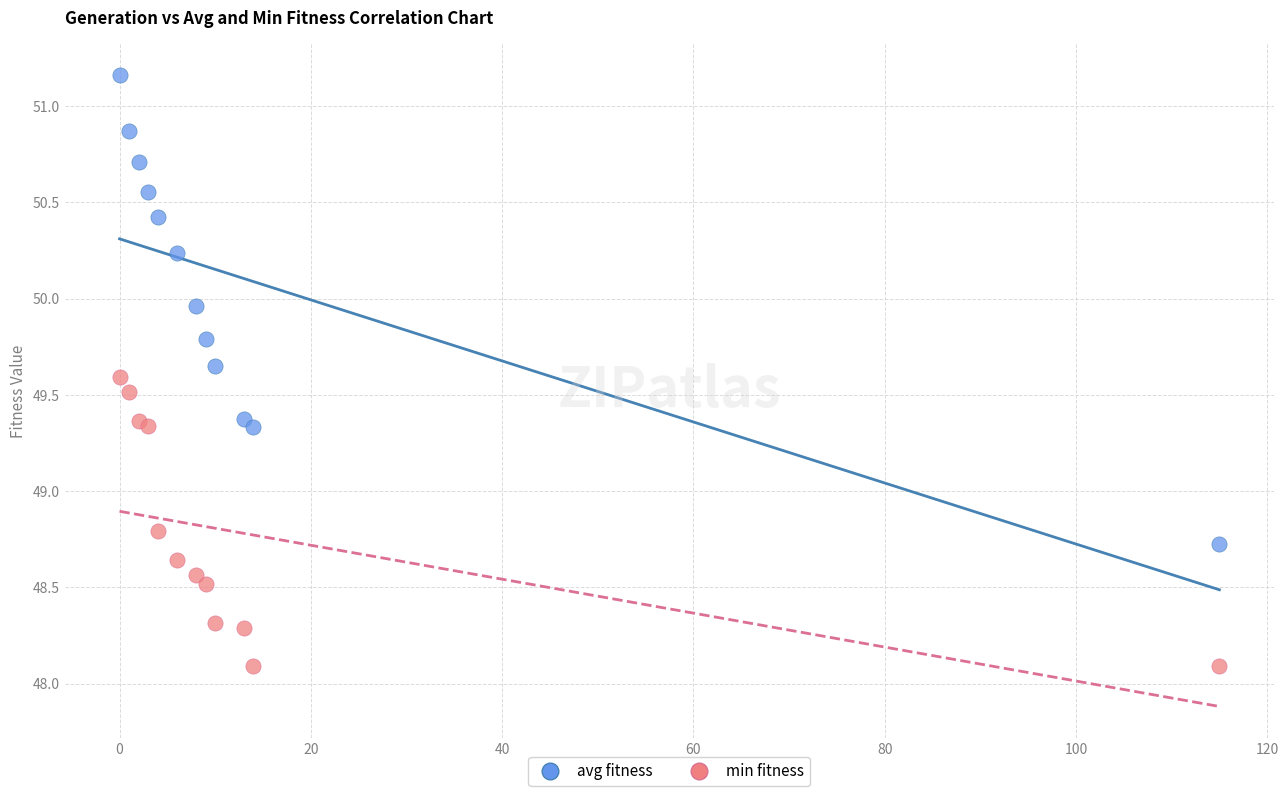

What are all the series names shown in the legend?

avg fitness, min fitness